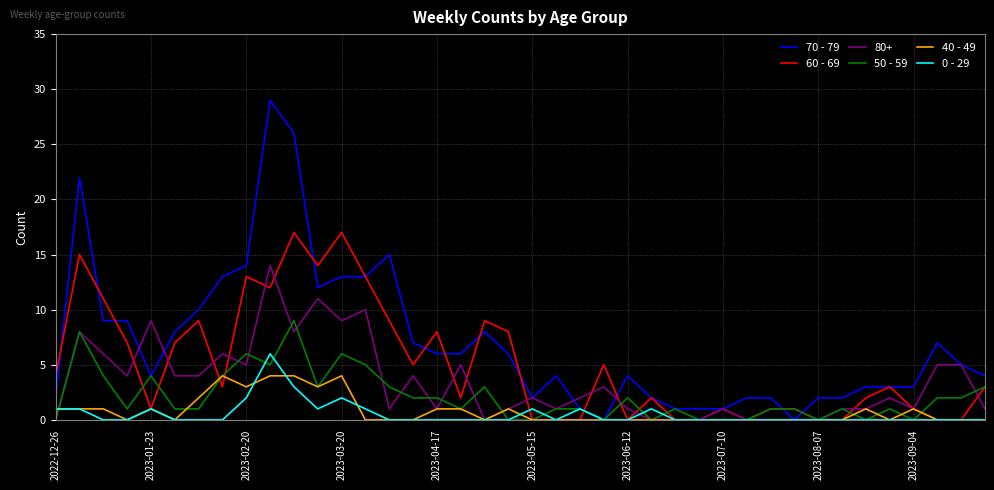

List the series in order of their peak value, lowest first.

40 - 49, 0 - 29, 50 - 59, 80+, 60 - 69, 70 - 79